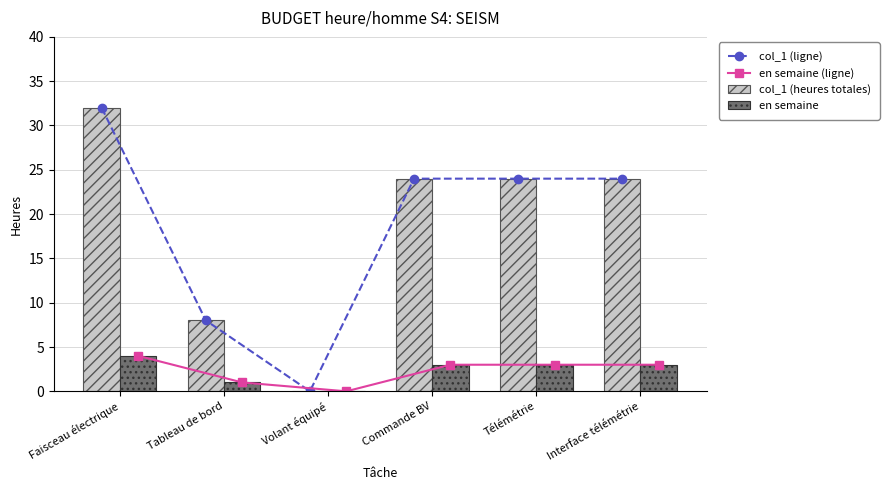

What is the label of the 4th bar from the left?

Commande BV